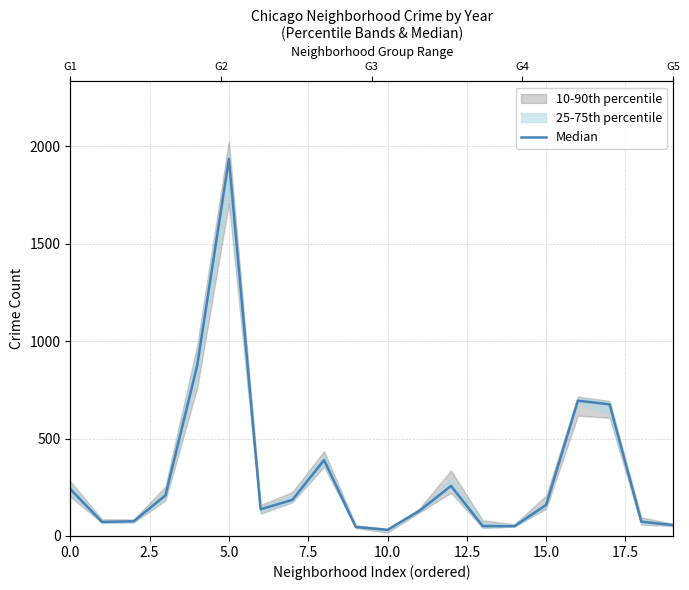

Reading left to right, transcribe all the data shown in this chart.

240.5	72.0	75.5	208.5	874.5	1935.5	137.0	185.5	389.5	46.0	31.5	128.5	257.0	51.0	50.0	159.5	694.5	675.5	73.5	55.5